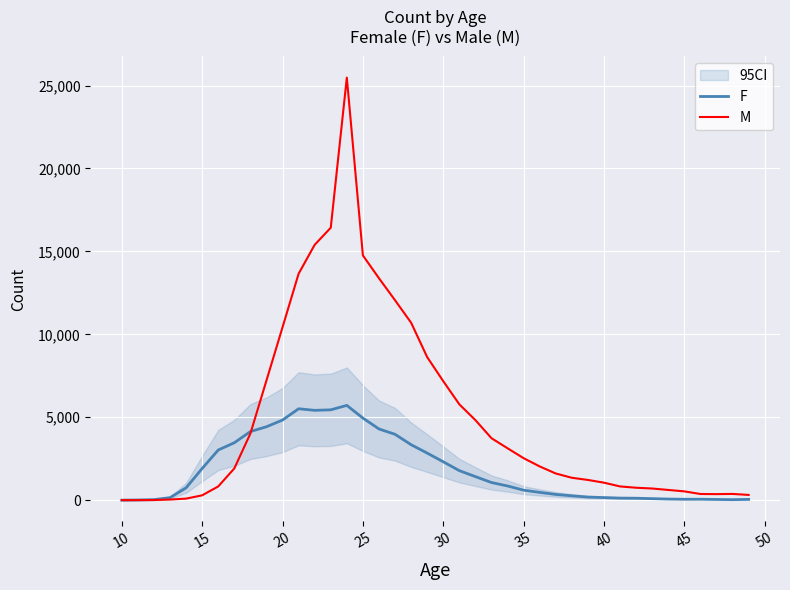

The value of F at 25 is 4950. True or false?

True